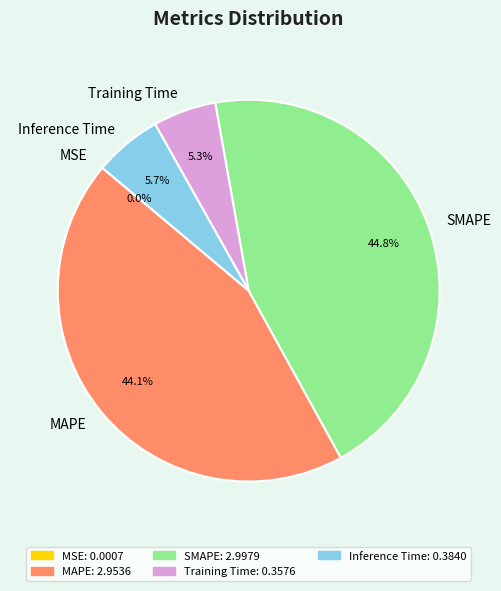

Does Training Time represent more than half of the total?

No